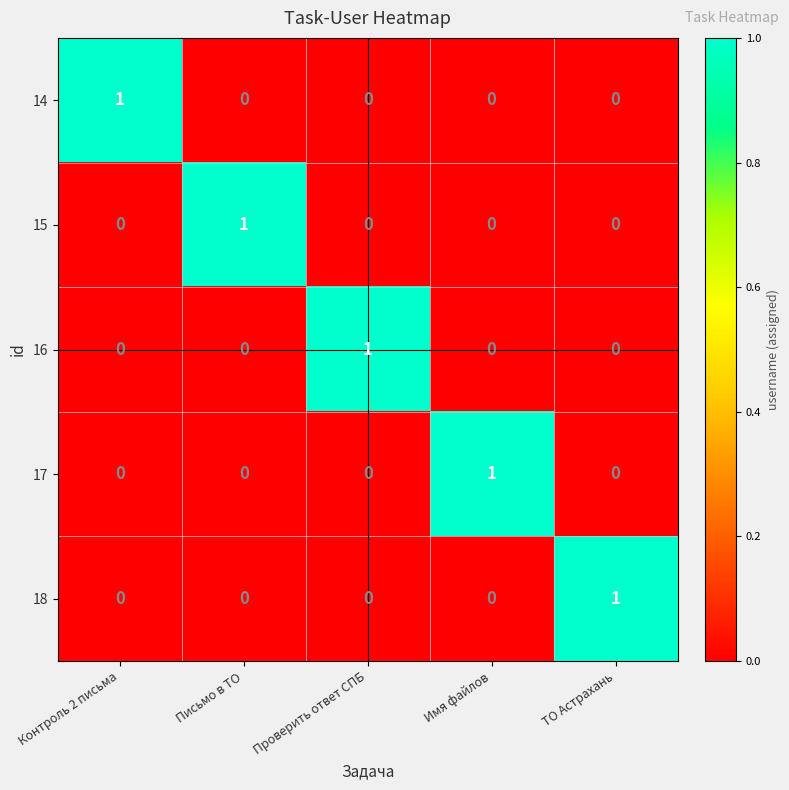

The value of 16 at ТО Астрахань is -1. True or false?

False